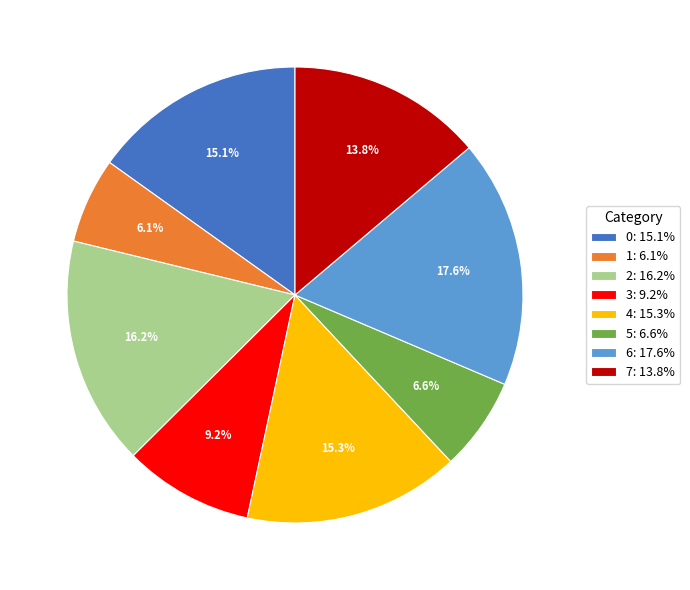

Does any single category account for the majority?

No